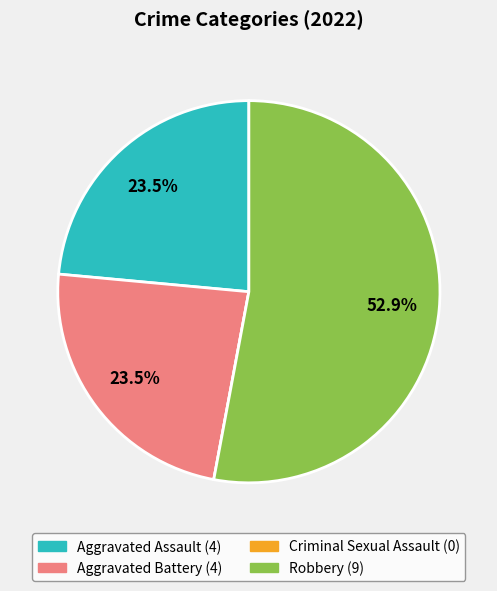

To the nearest percent, what is the difference between the largest and smallest slice percentages?

53%